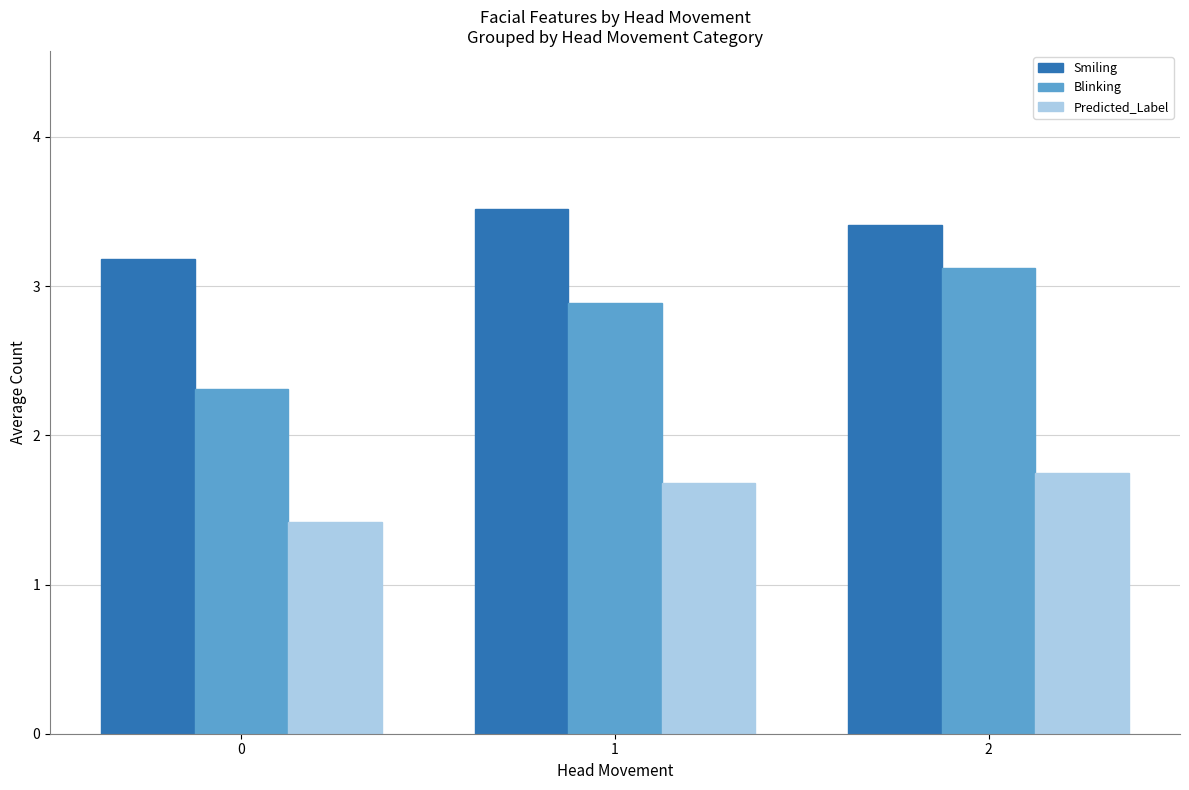

What is the sum of the Predicted_Label values at 0 and 2?

3.2